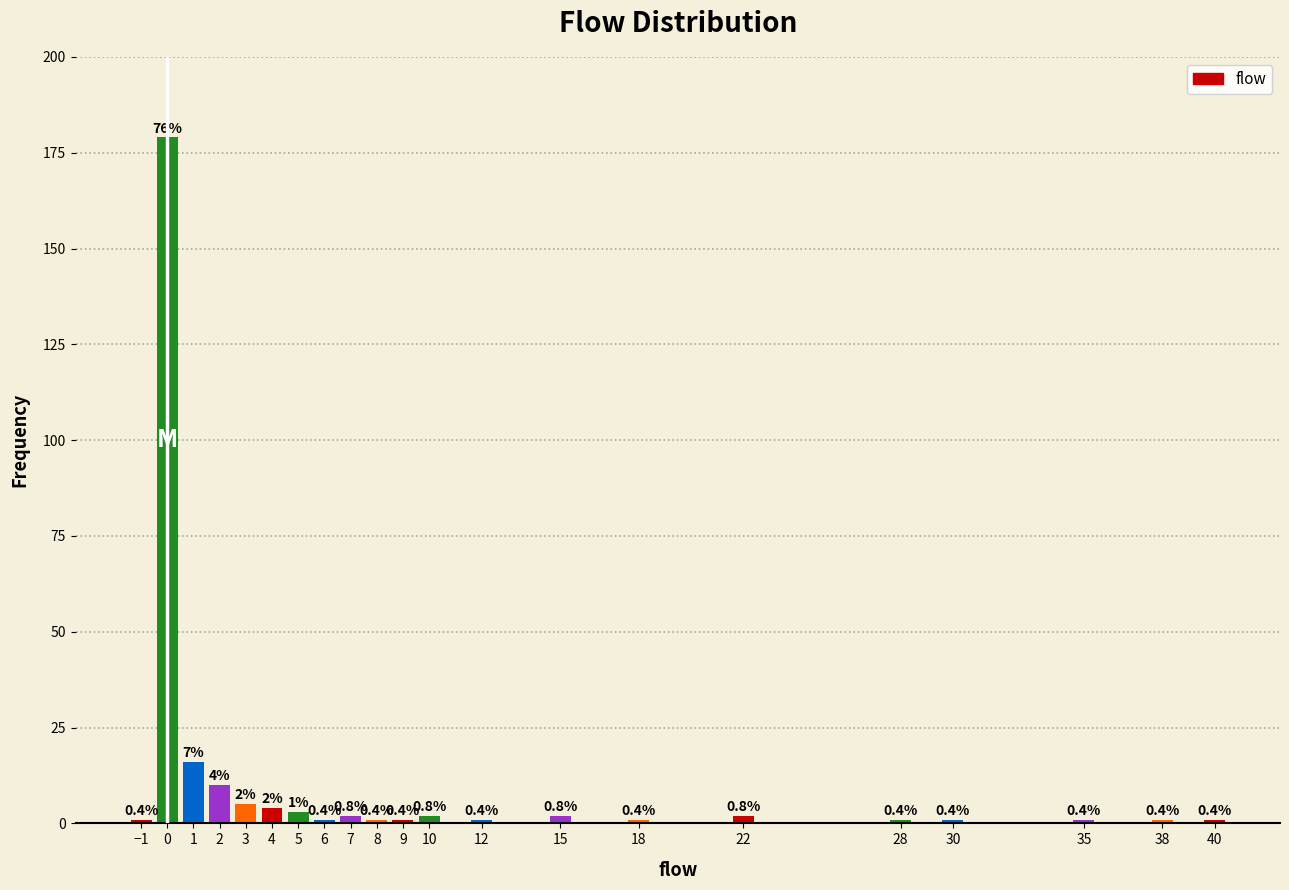

How many bars are there in total?

21